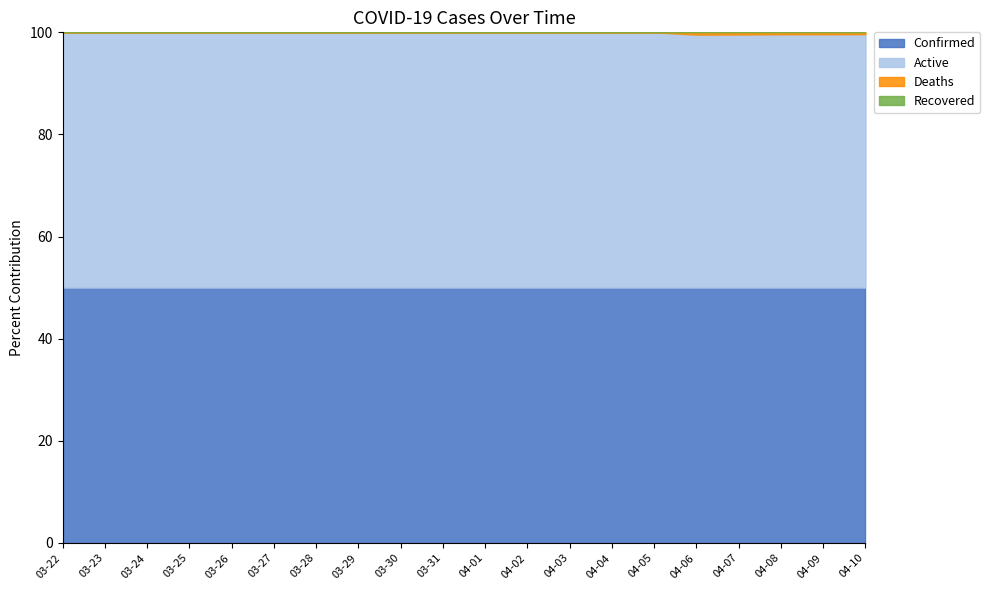

At which category is the sum across all series the highest?

04-10